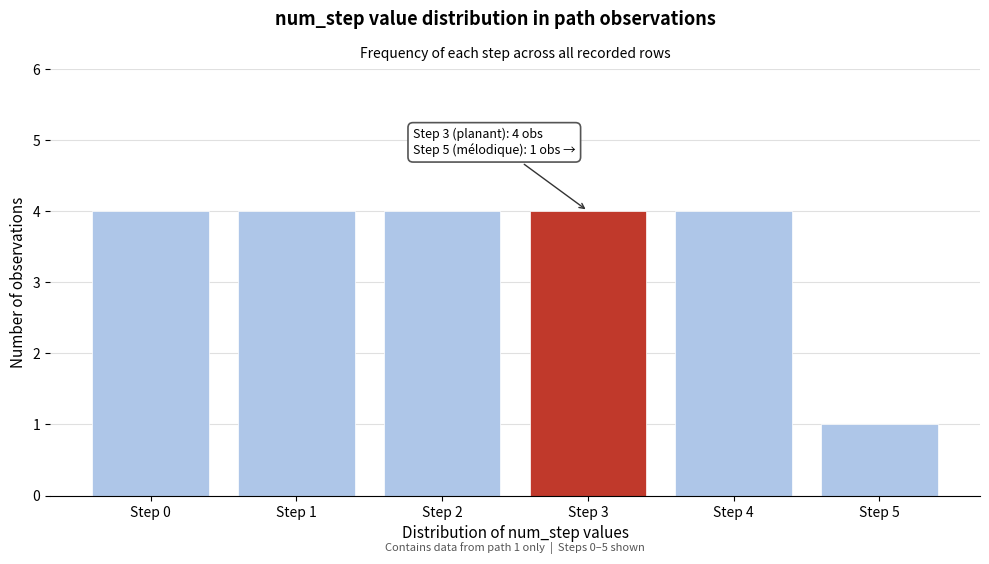

Reading left to right, list all the values displayed in this chart.

4	4	4	4	4	1